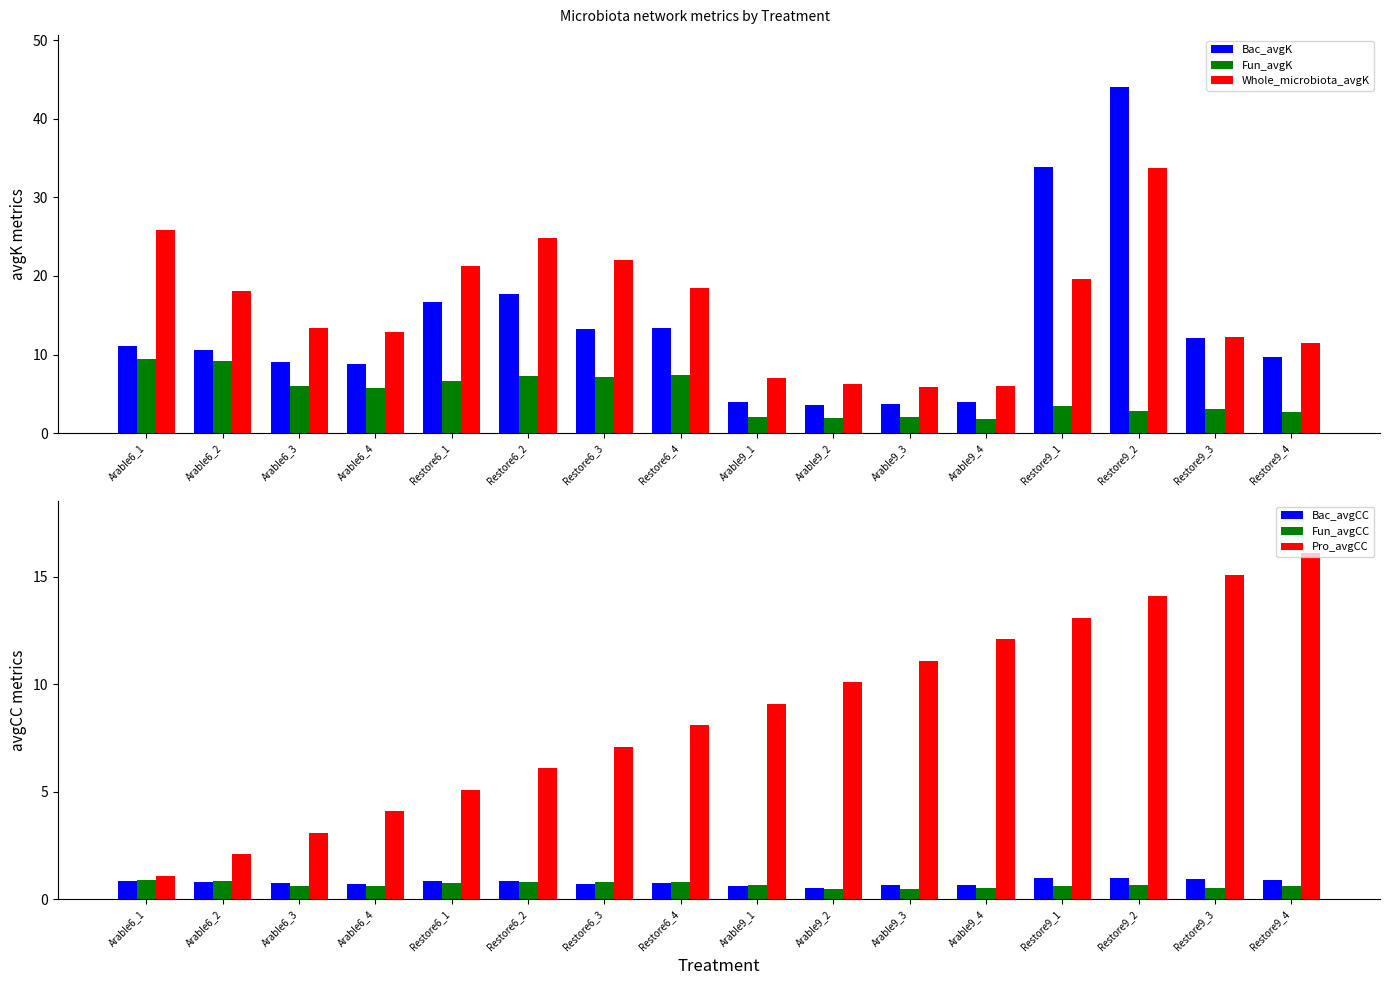

Where is Whole_microbiota_avgK nearest to the value 19?

Restore6_4